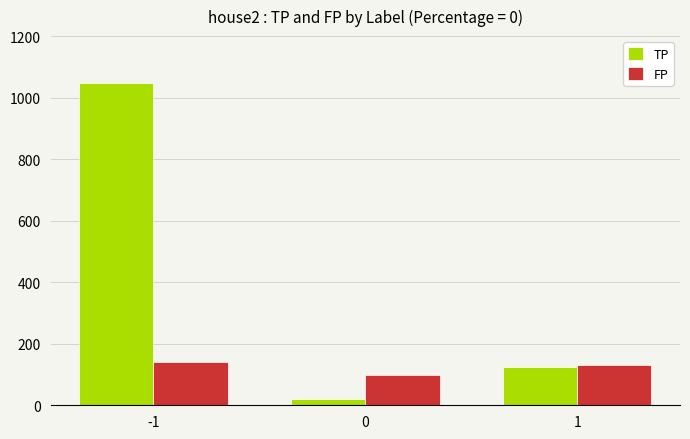

Reading right to left, list all the values displayed in this chart.

TP: 124	21	1048
FP: 130	97	142